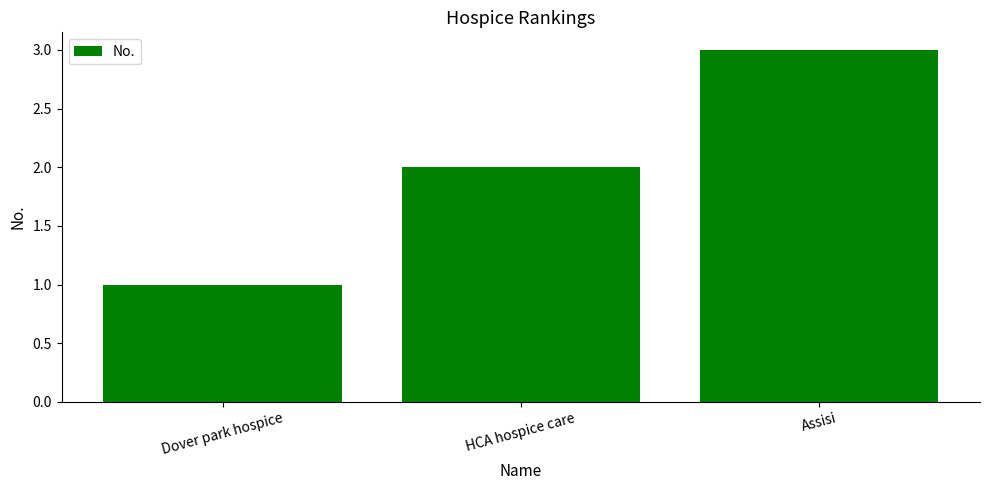

Where is the data nearest to the value 2?

HCA hospice care